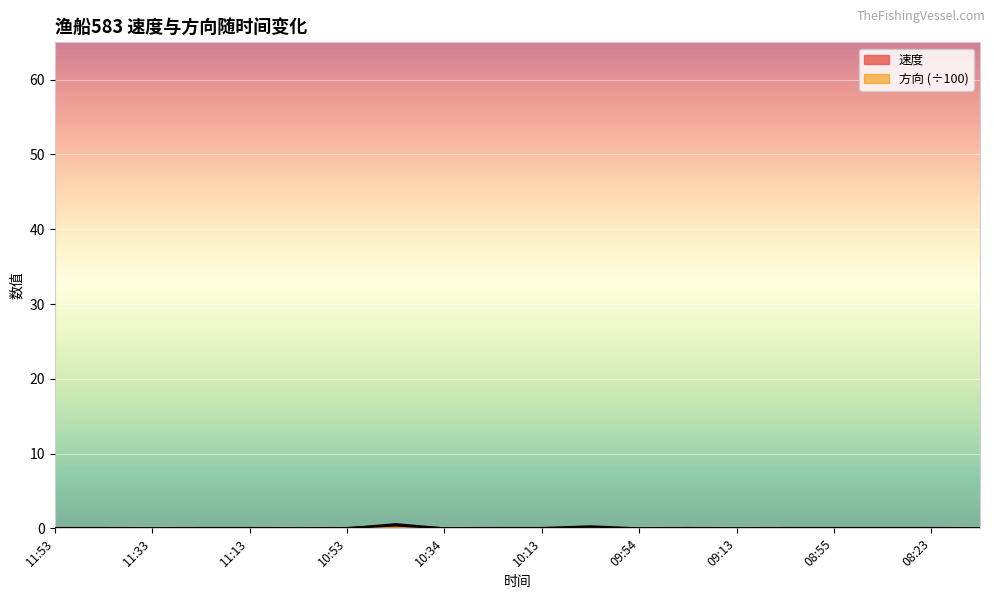

Where is the first local minimum for 速度?

11:33